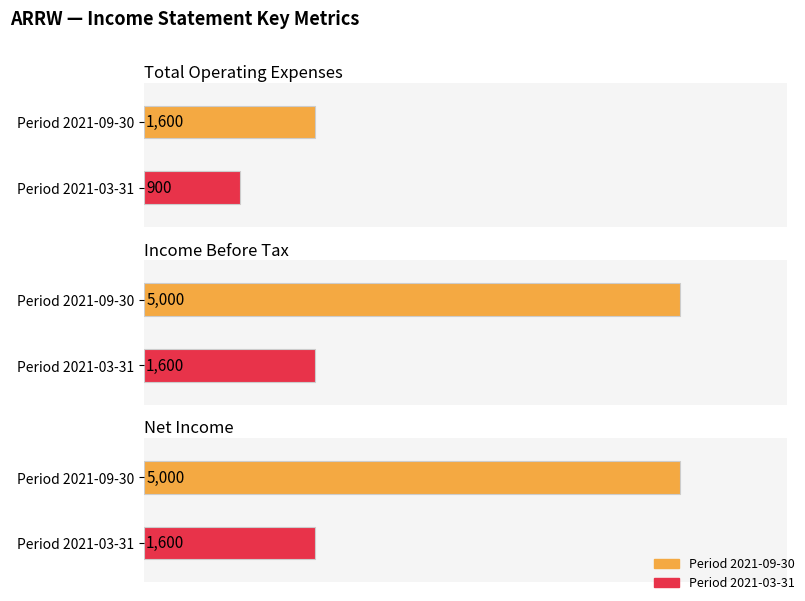

Between 2021-09-30 and 2021-03-31, which series saw the biggest shift?

Income Before Tax